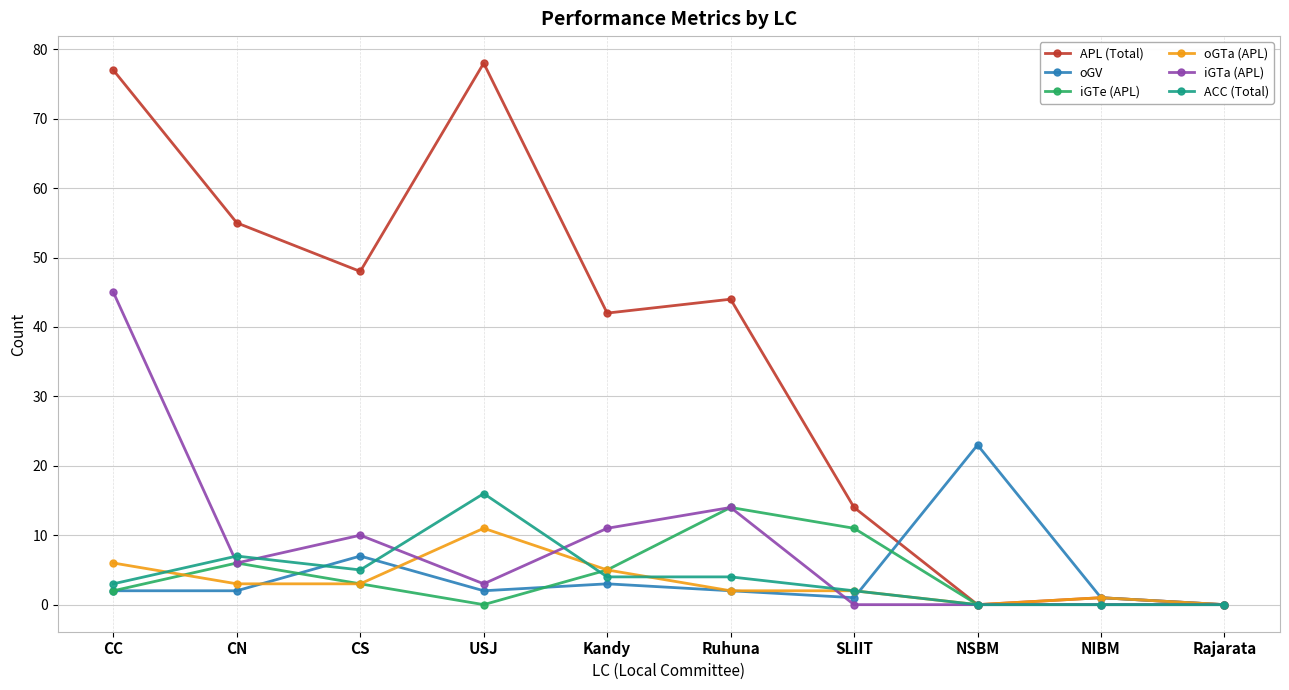

Count the number of categories in the chart.

10